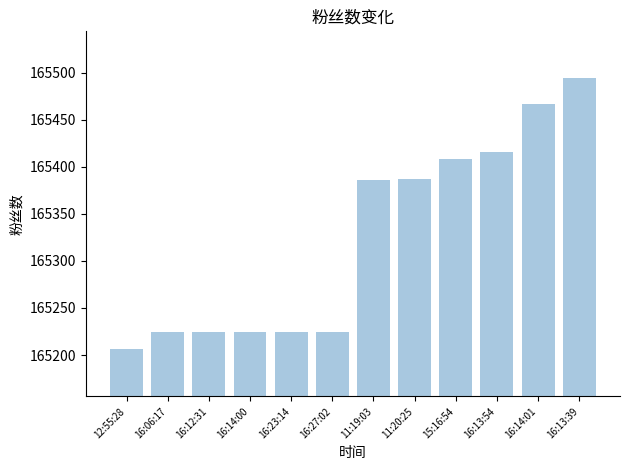

How many bars are there in total?

12